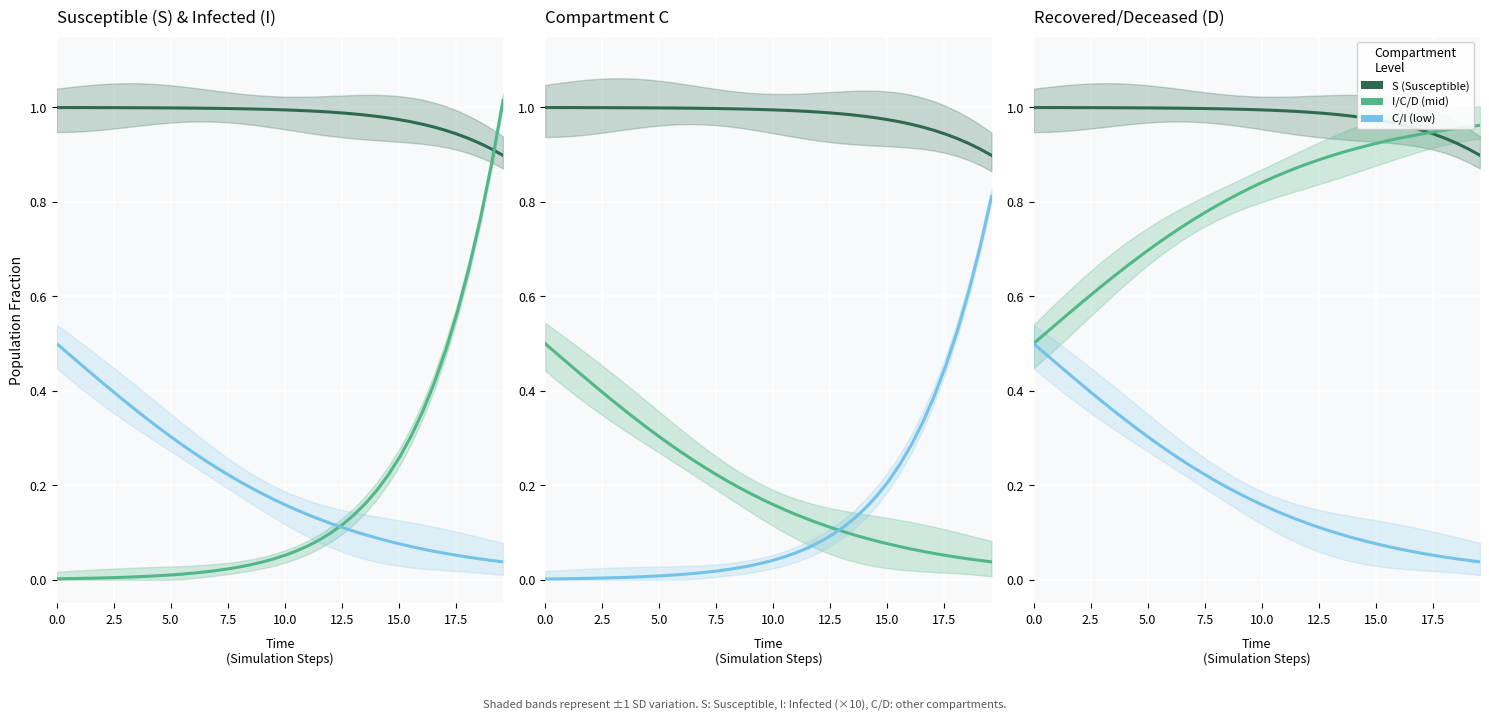

Is it true that D (Recovered) equals 1.4 at 20?

False